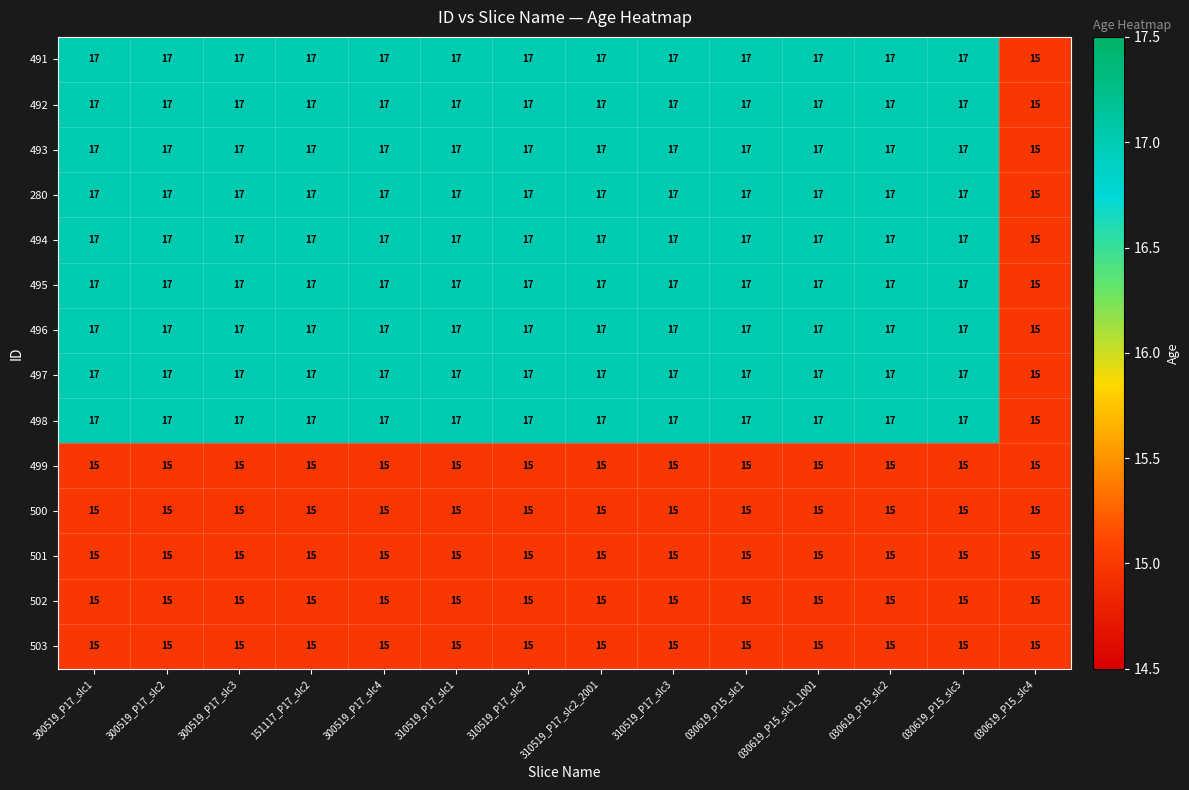

The 495 series shows 15 at 030619_P15_slc4. True or false?

True